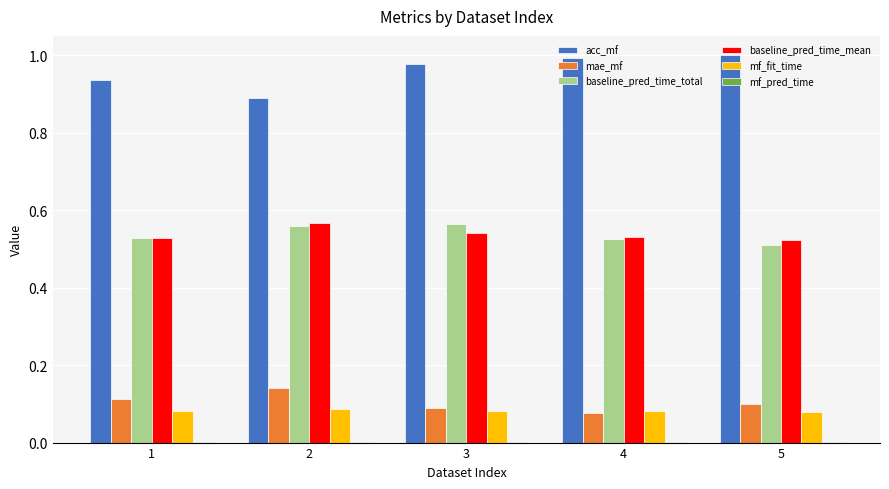

The value of baseline_pred_time_mean at 3 is 0.7. True or false?

False